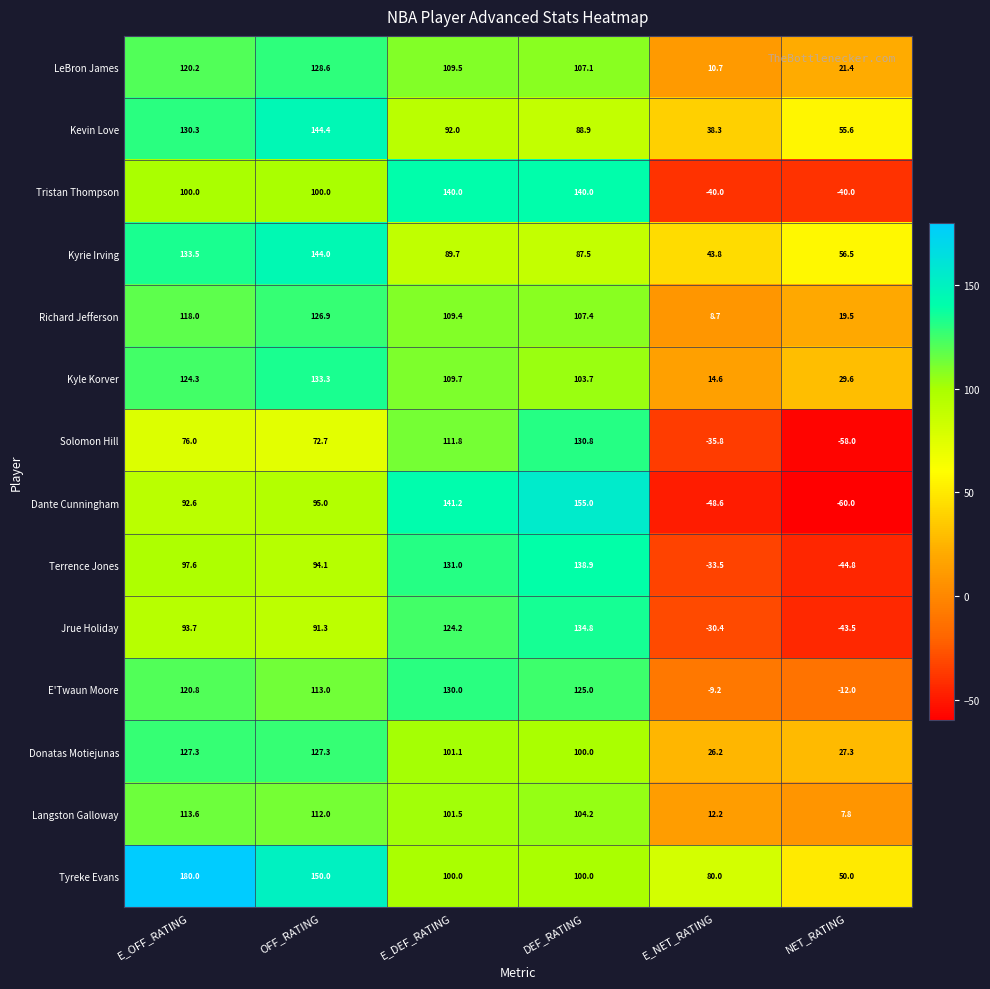

What is the minimum value shown in the chart?

-60.0